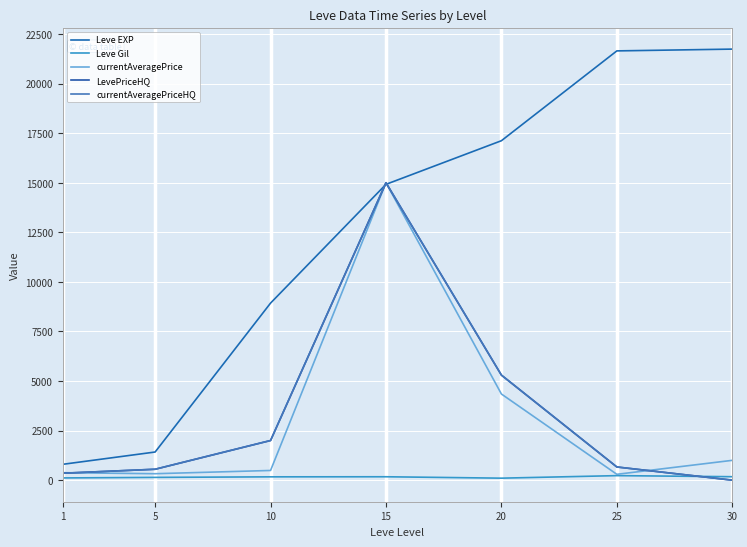

Does the chart have visible grid lines?

Yes